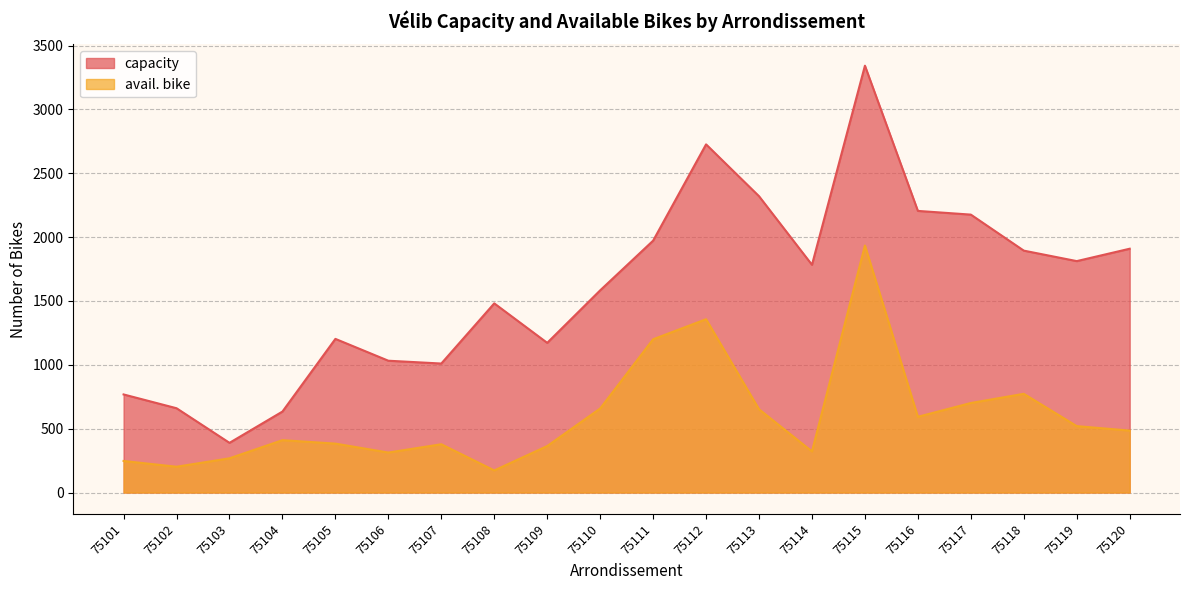

How many values in the avail. bike series are below 485?

10